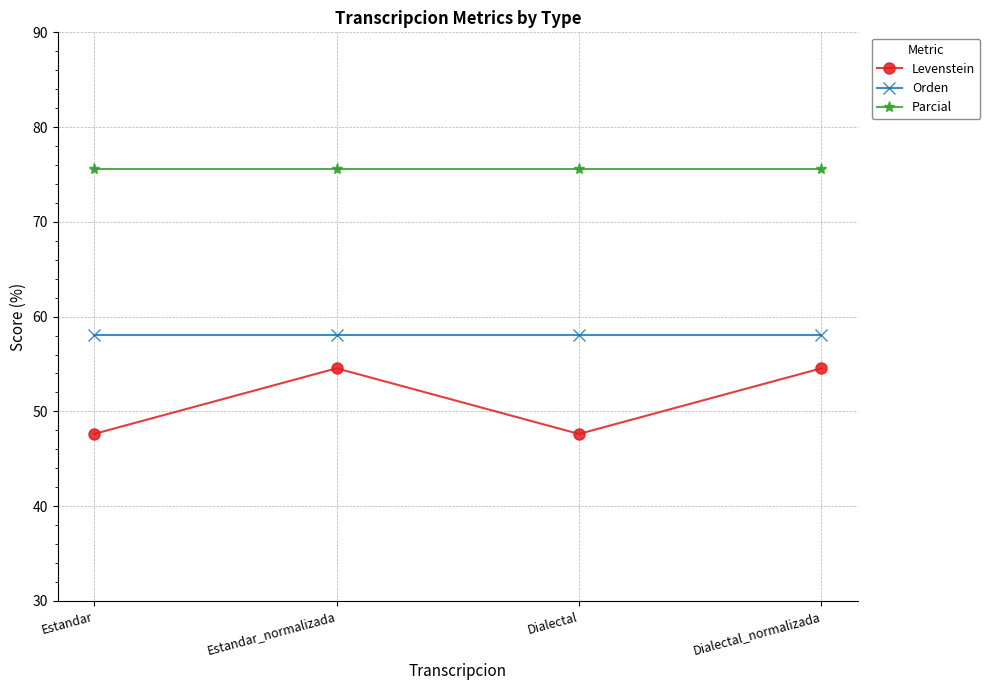

What is the total value across all series at Dialectal?

181.3